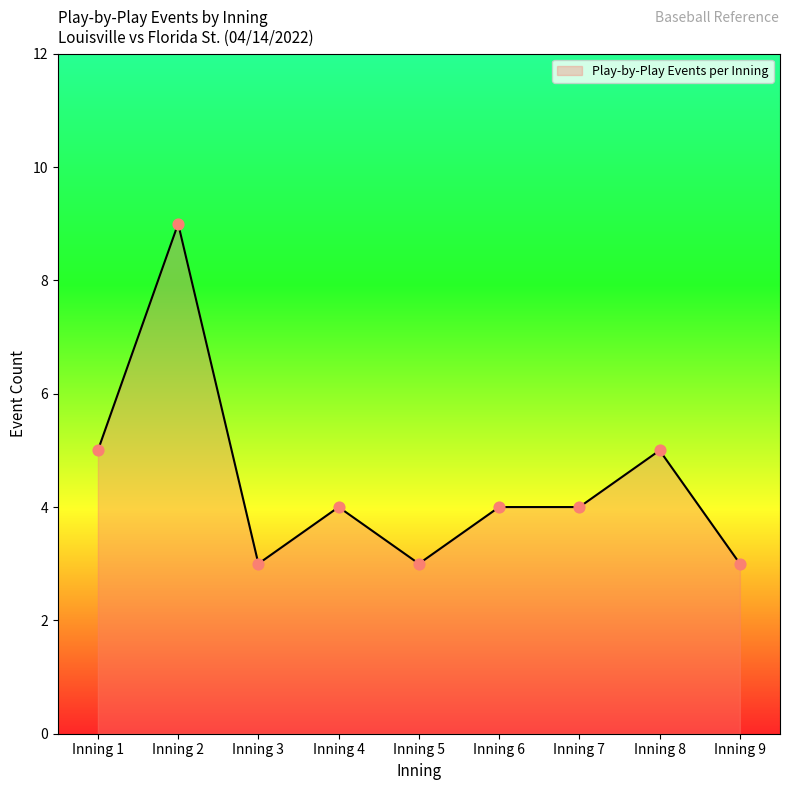

What is the change in value from Inning 5 to Inning 6?

+1